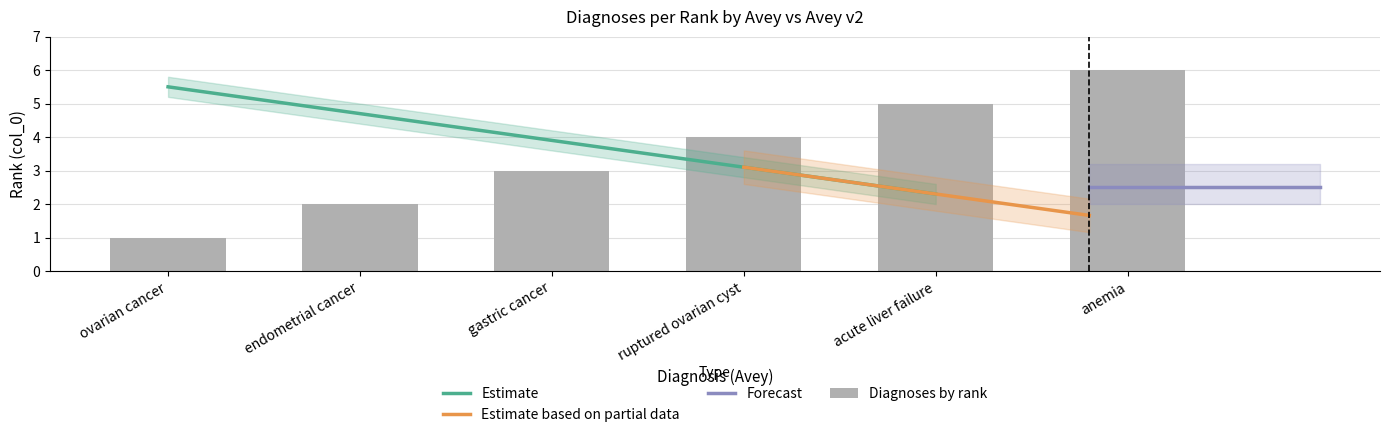

Which category has the lowest value across all series?

ovarian cancer